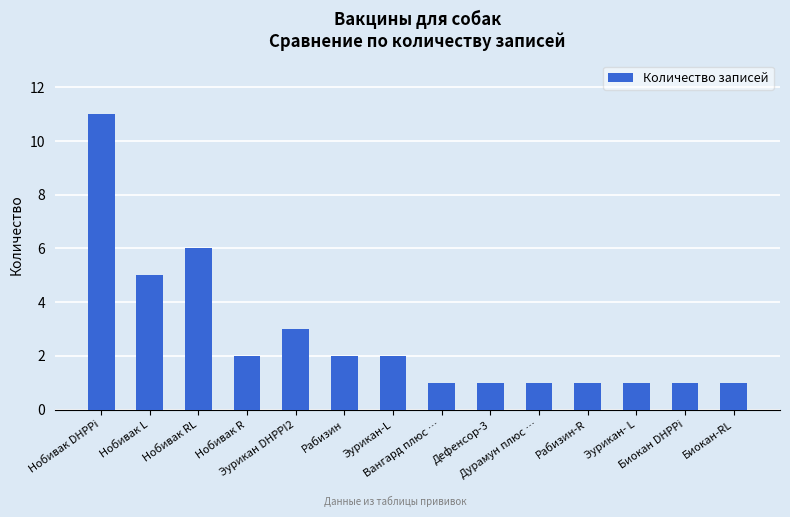

The chart shows a value of 8 at Нобивак L. True or false?

False